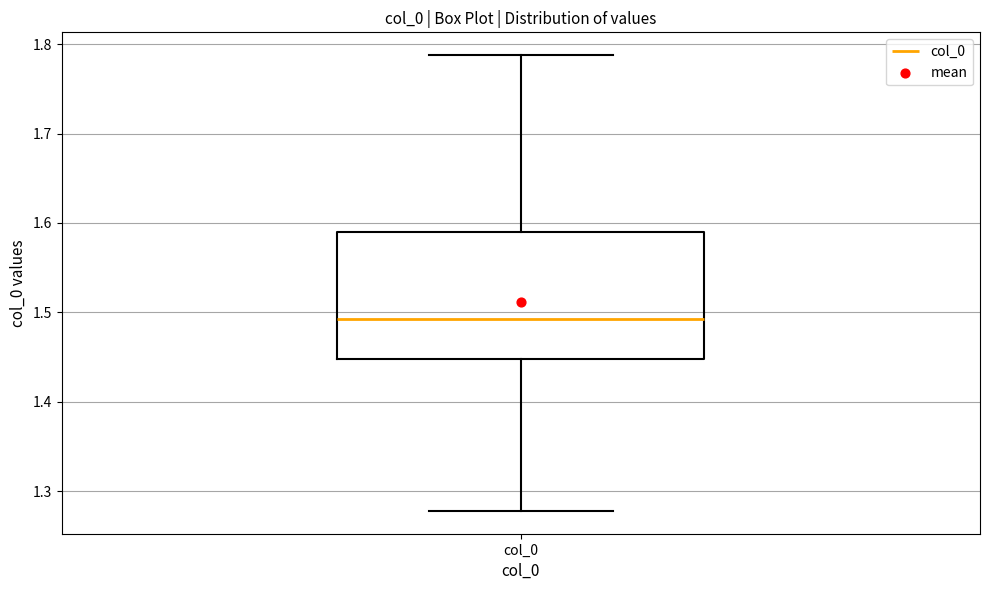

Transcribe this box plot: give where the median line is, the range the box spans, and where the two whiskers end, as read against the y-axis. The values are not printed on the chart, so give them approximately, as read against the axis.

median 1.49, box 1.45 to 1.59, whiskers 1.28 to 1.79